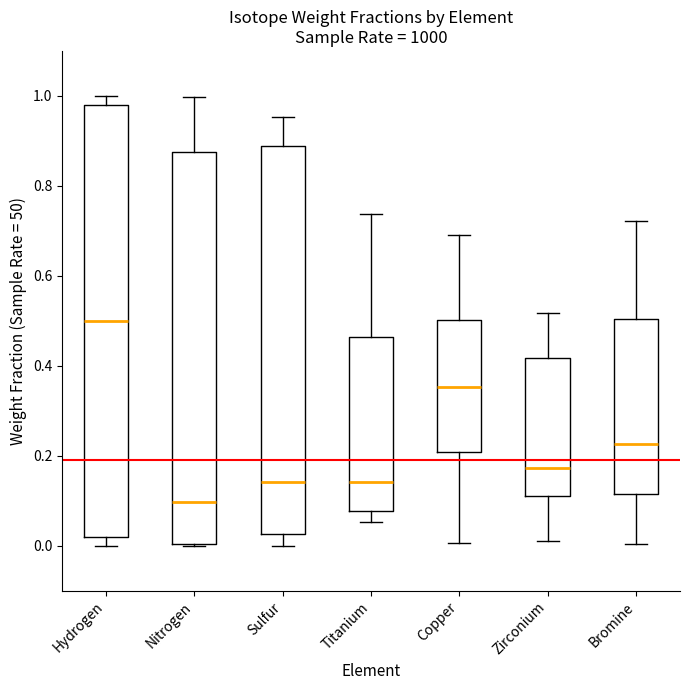

Reading left to right, read every box against the y-axis: the position of its median line, the range the box covers, and the ends of its whiskers. The values are not printed on the chart, so give them approximately, as read against the axis.

Hydrogen: median 0.50, box 0.02 to 0.98, whiskers 0.00 to 1.00
Nitrogen: median 0.10, box 0.00 to 0.88, whiskers 0.00 to 1.00
Sulfur: median 0.14, box 0.02 to 0.88, whiskers 0.00 to 0.96
Titanium: median 0.14, box 0.08 to 0.46, whiskers 0.06 to 0.74
Copper: median 0.36, box 0.20 to 0.50, whiskers 0.00 to 0.70
Zirconium: median 0.18, box 0.12 to 0.42, whiskers 0.02 to 0.52
Bromine: median 0.22, box 0.12 to 0.50, whiskers 0.00 to 0.72